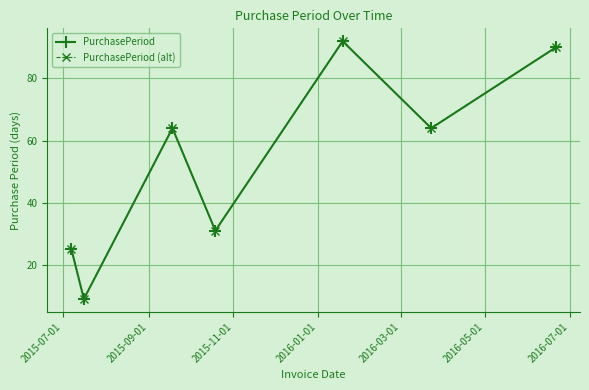

Reading left to right, list all the values displayed in this chart.

PurchasePeriod: 25	9	64	31	92	64	90
PurchasePeriod (alt): 25	9	64	31	92	64	90